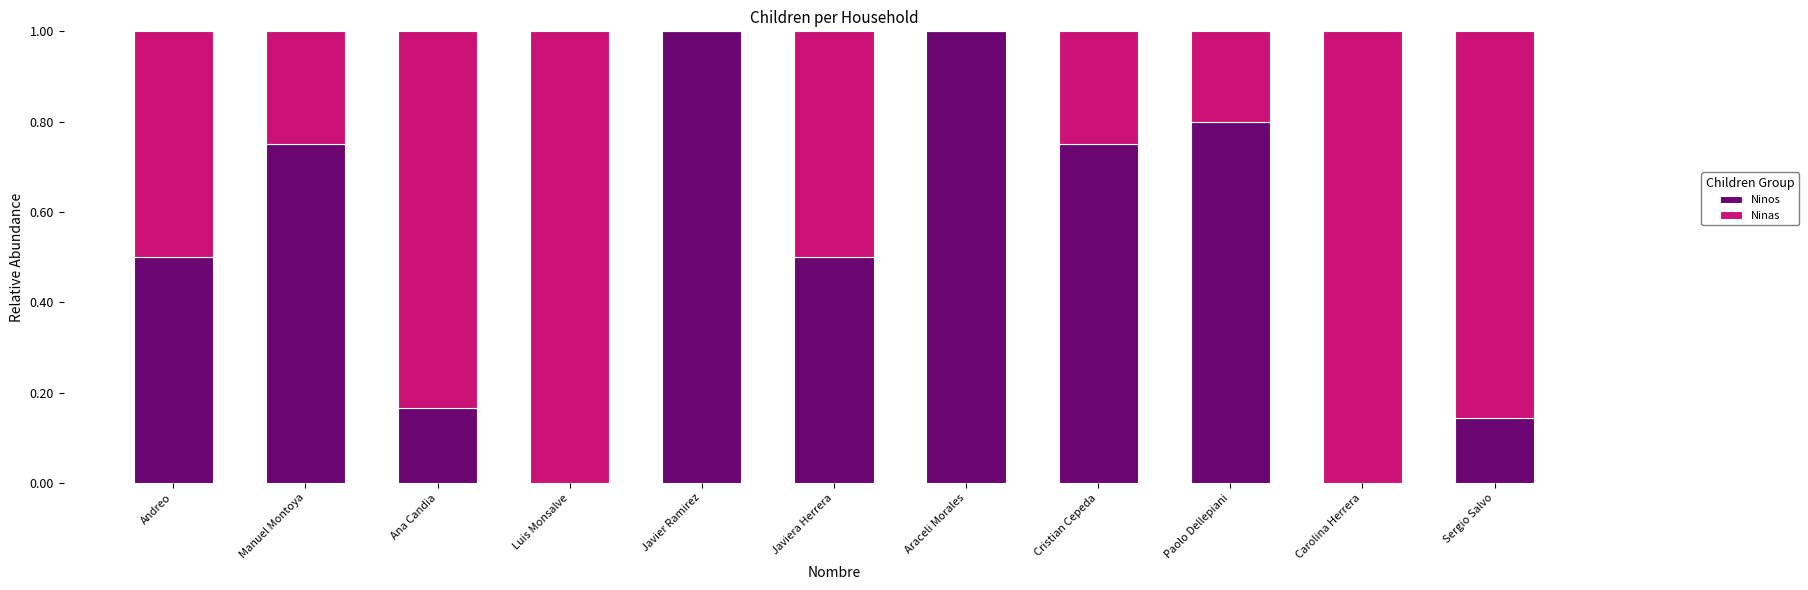

Is it true that Ninos equals 1.0 at Javier Ramirez?

True